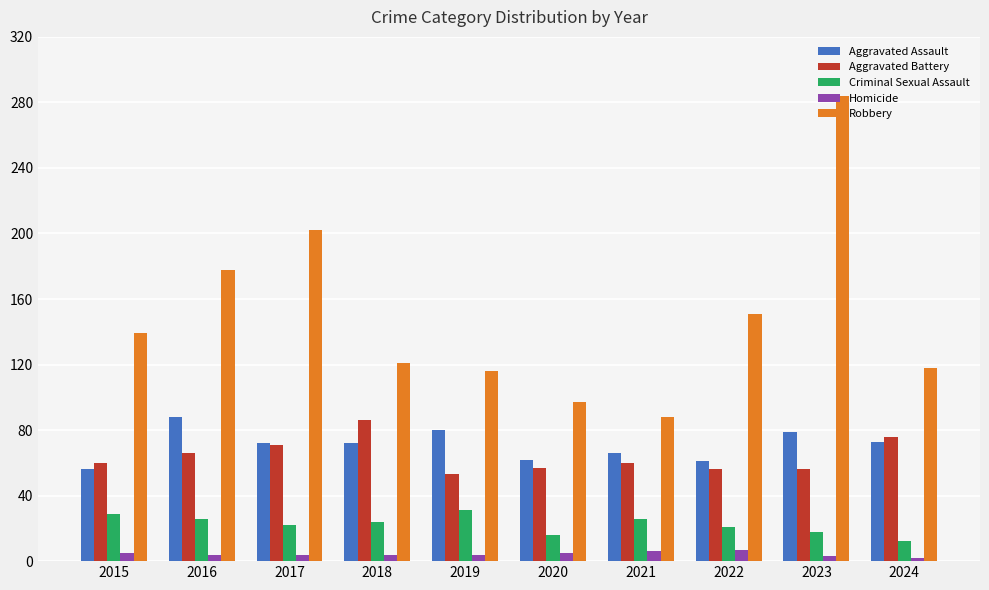

What is the sum of the Aggravated Battery values at 2015 and 2023?

116